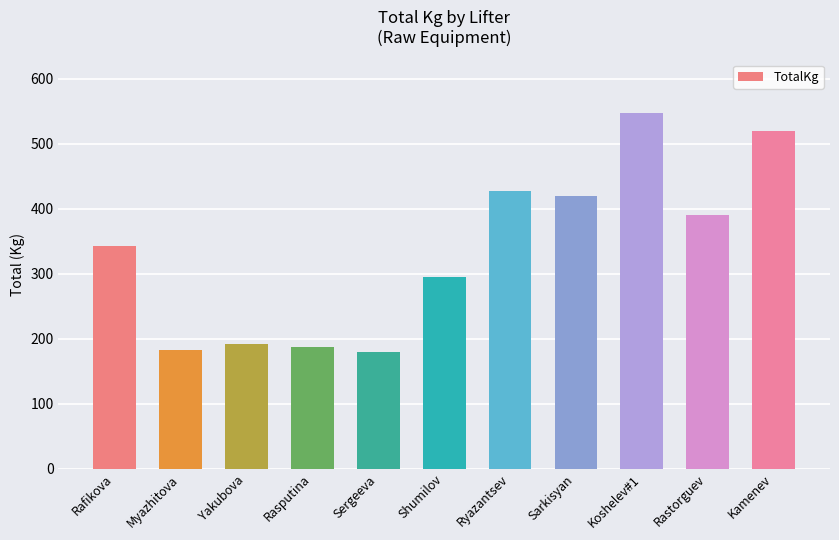

What is the change in value from Myazhitova to Sarkisyan?

+237.5